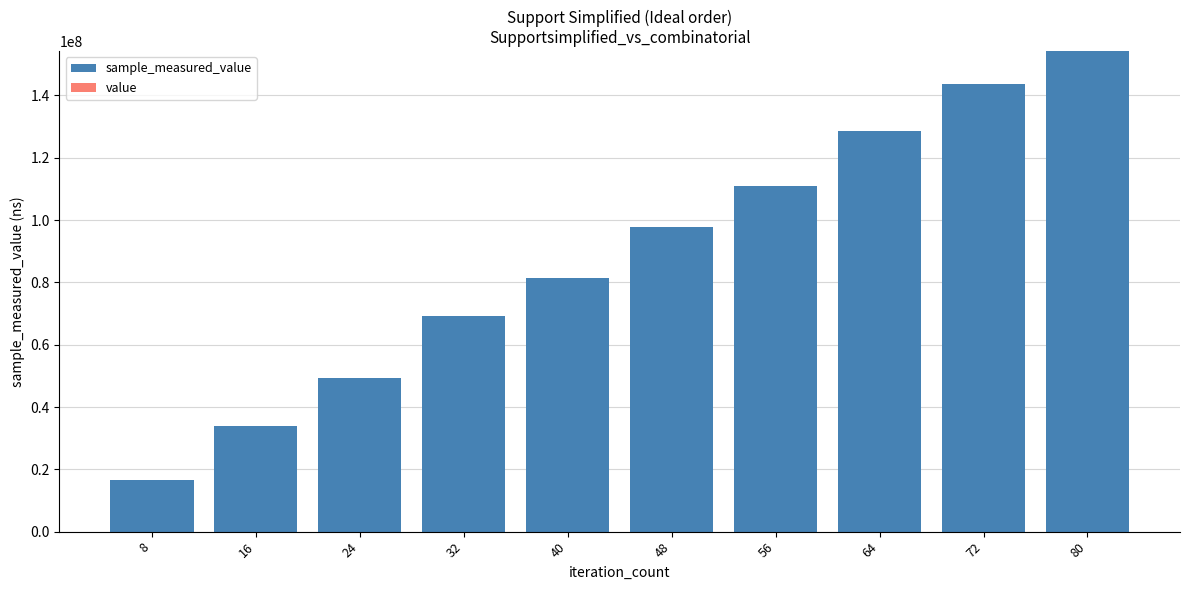

At which category is the sum across all series the highest?

80